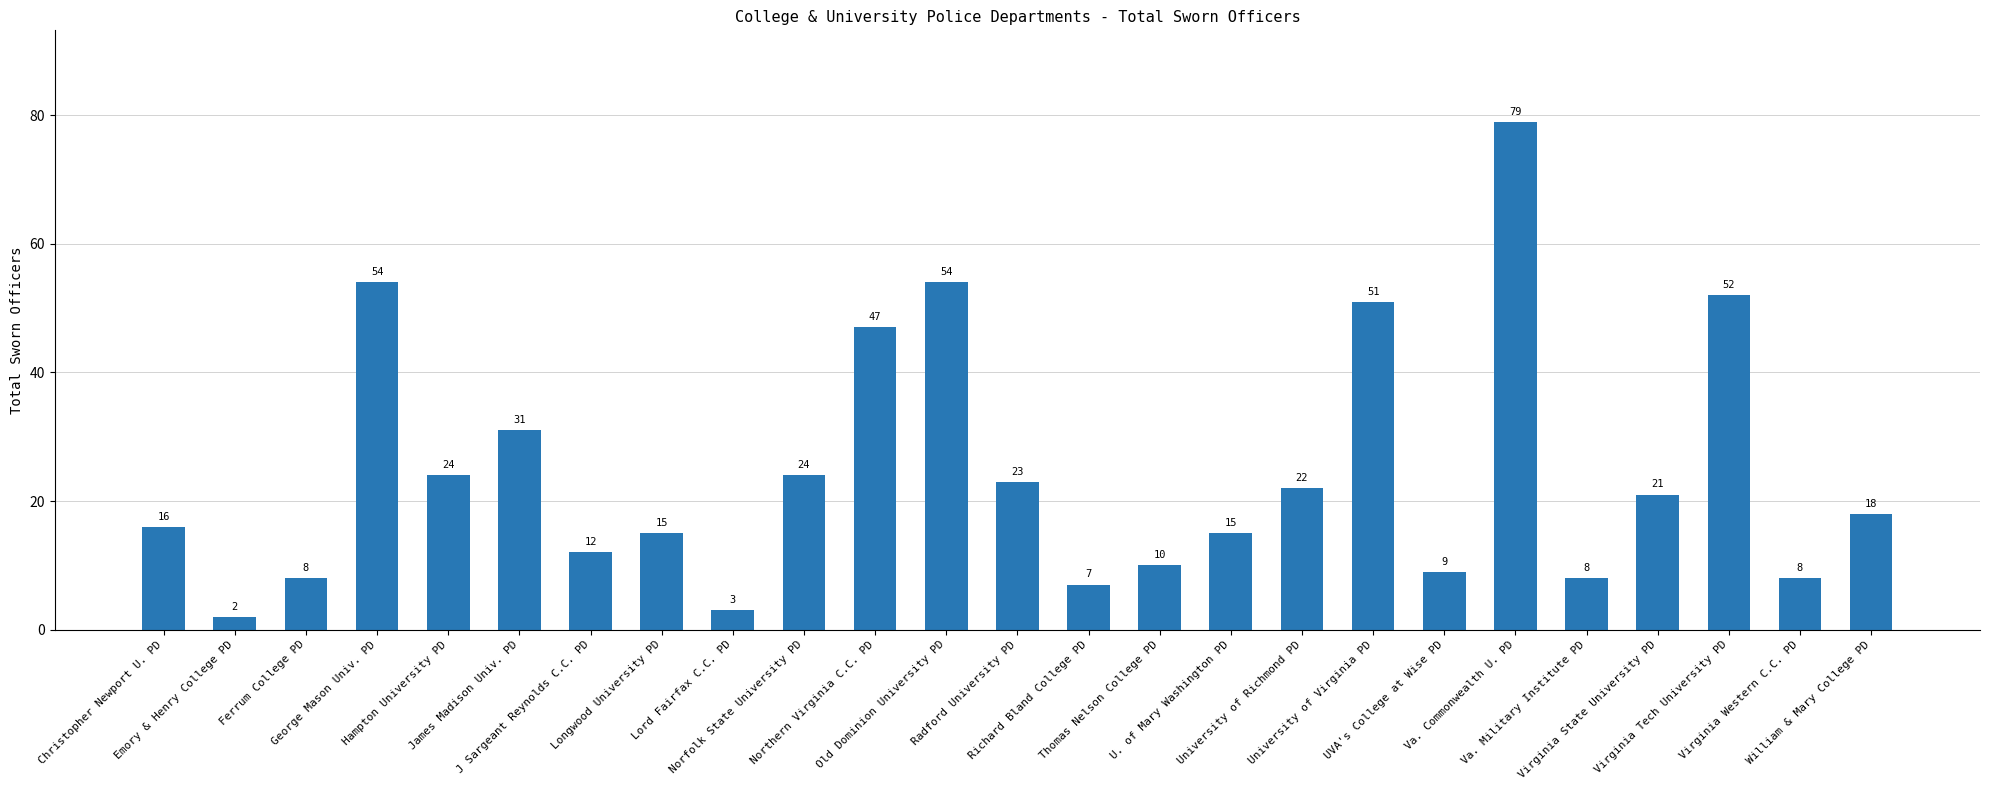

What is the sum of all values?

613